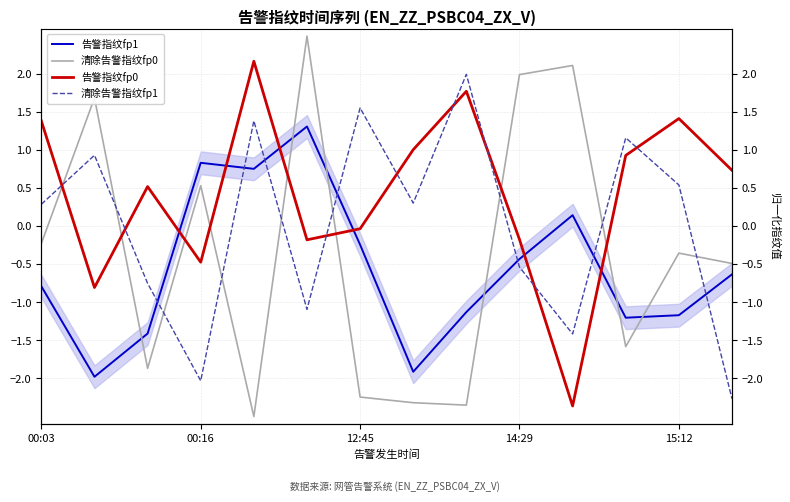

How many values in the 清除告警指纹fp1 series exceed 0?

8